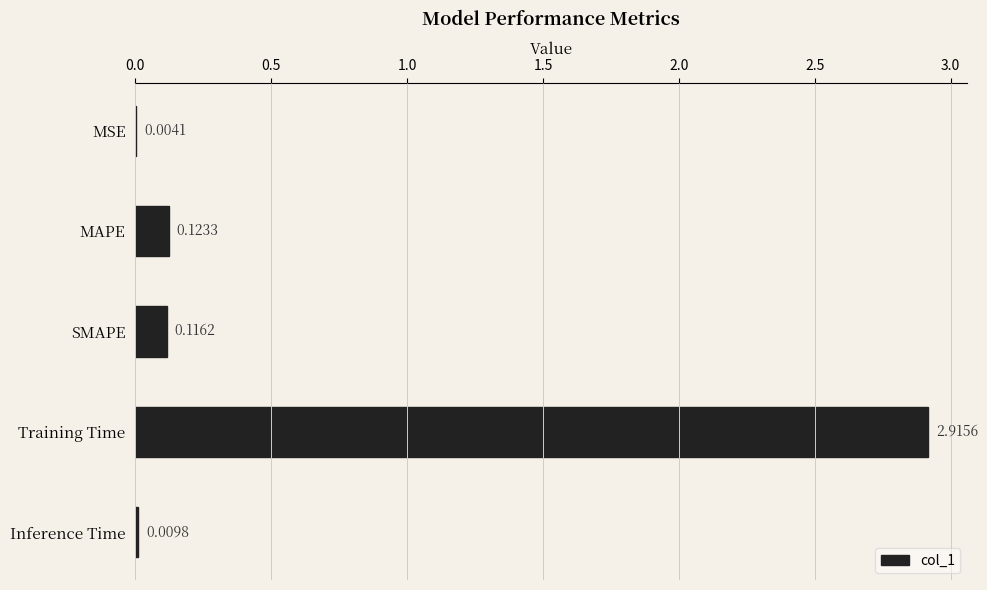

What is the sum of all values?

3.2